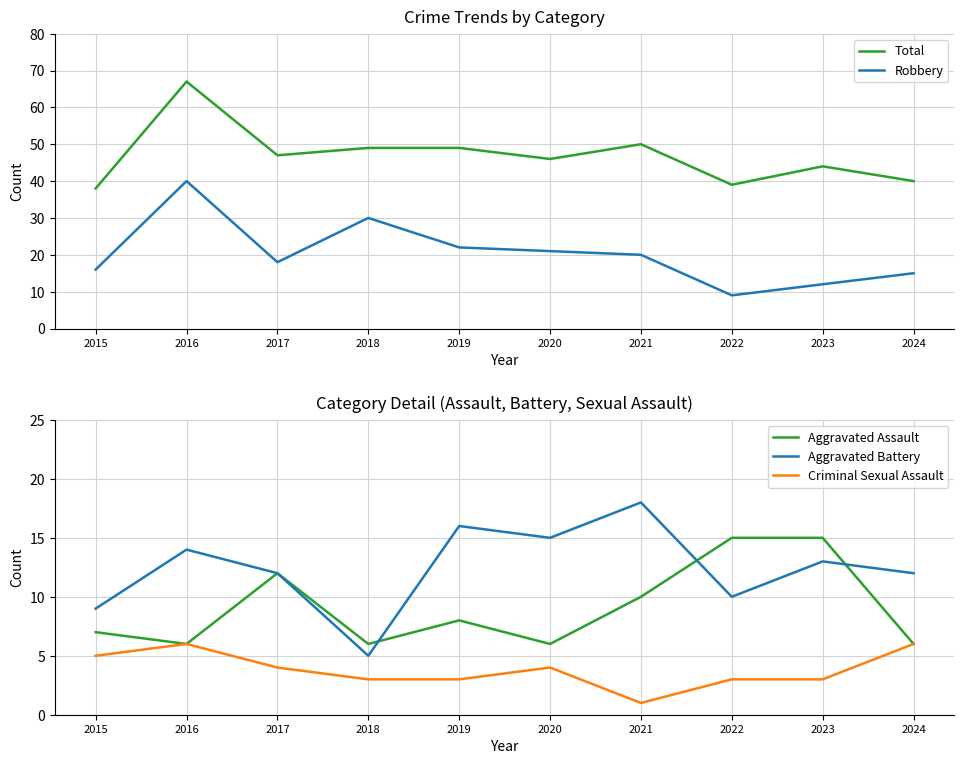

At 2021, list the series in order from smallest to largest.

Criminal Sexual Assault, Aggravated Assault, Aggravated Battery, Robbery, Total